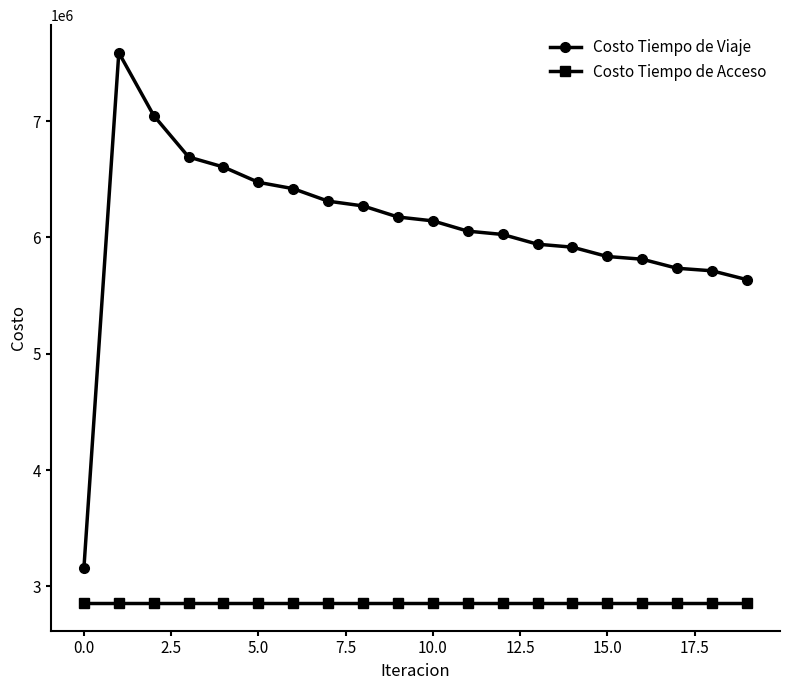

True or false: Costo Tiempo de Acceso and Costo Tiempo de Viaje intersect in this chart.

False